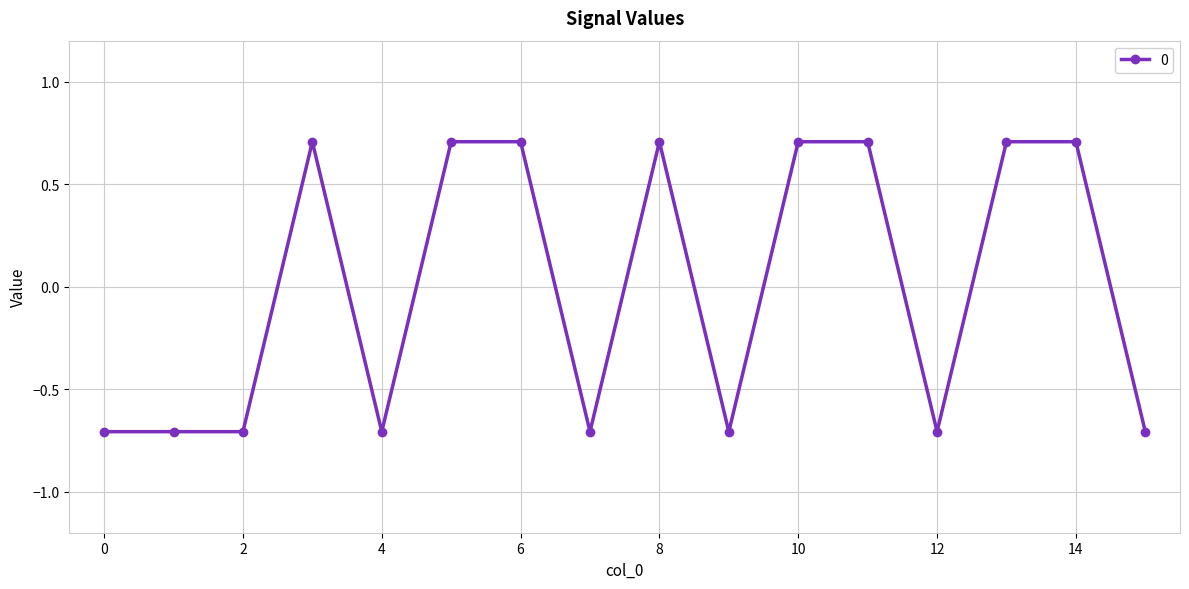

How many values are between 0 and 1?

8